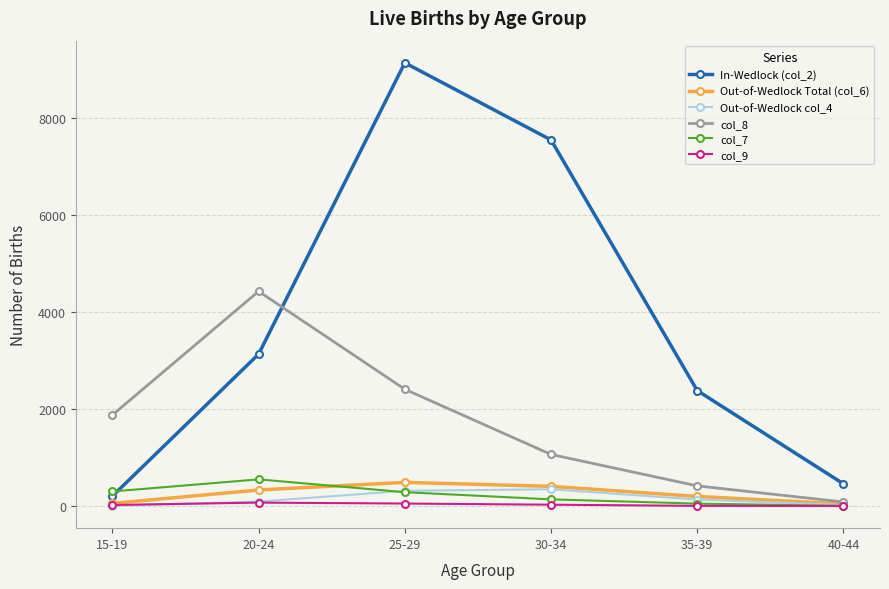

What is the difference between the maximum and minimum values in the col_8 series?

4342